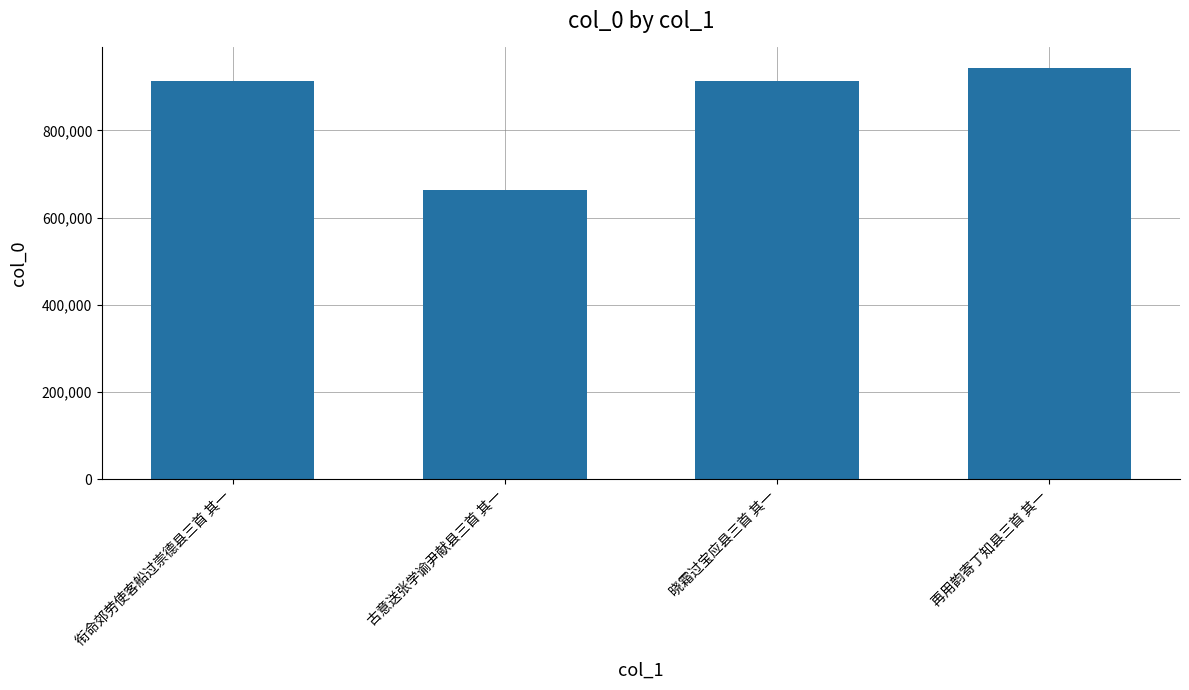

What position from the left is 再用韵寄丁知县三首 其一?

4